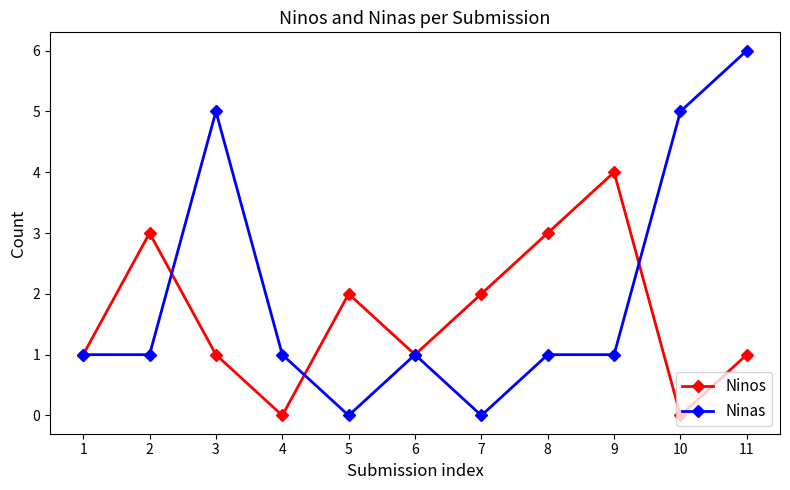

What is the value of the Ninos point at the 7th from the left?

2